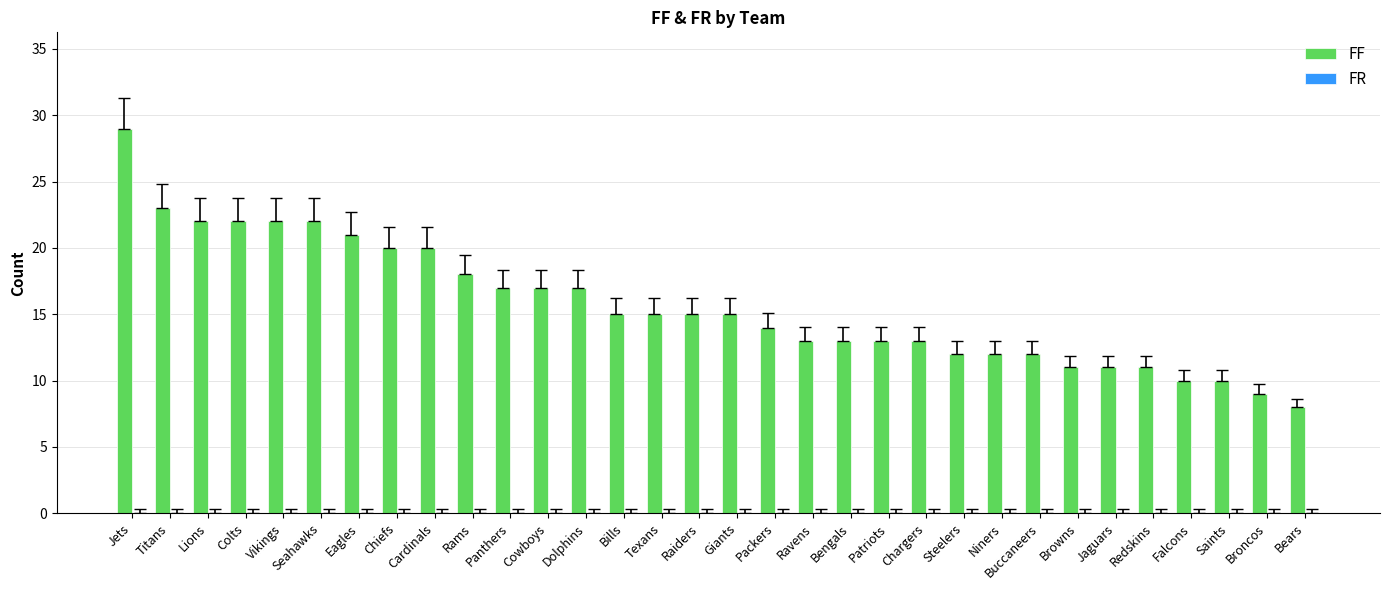

What is the greatest value displayed?

29